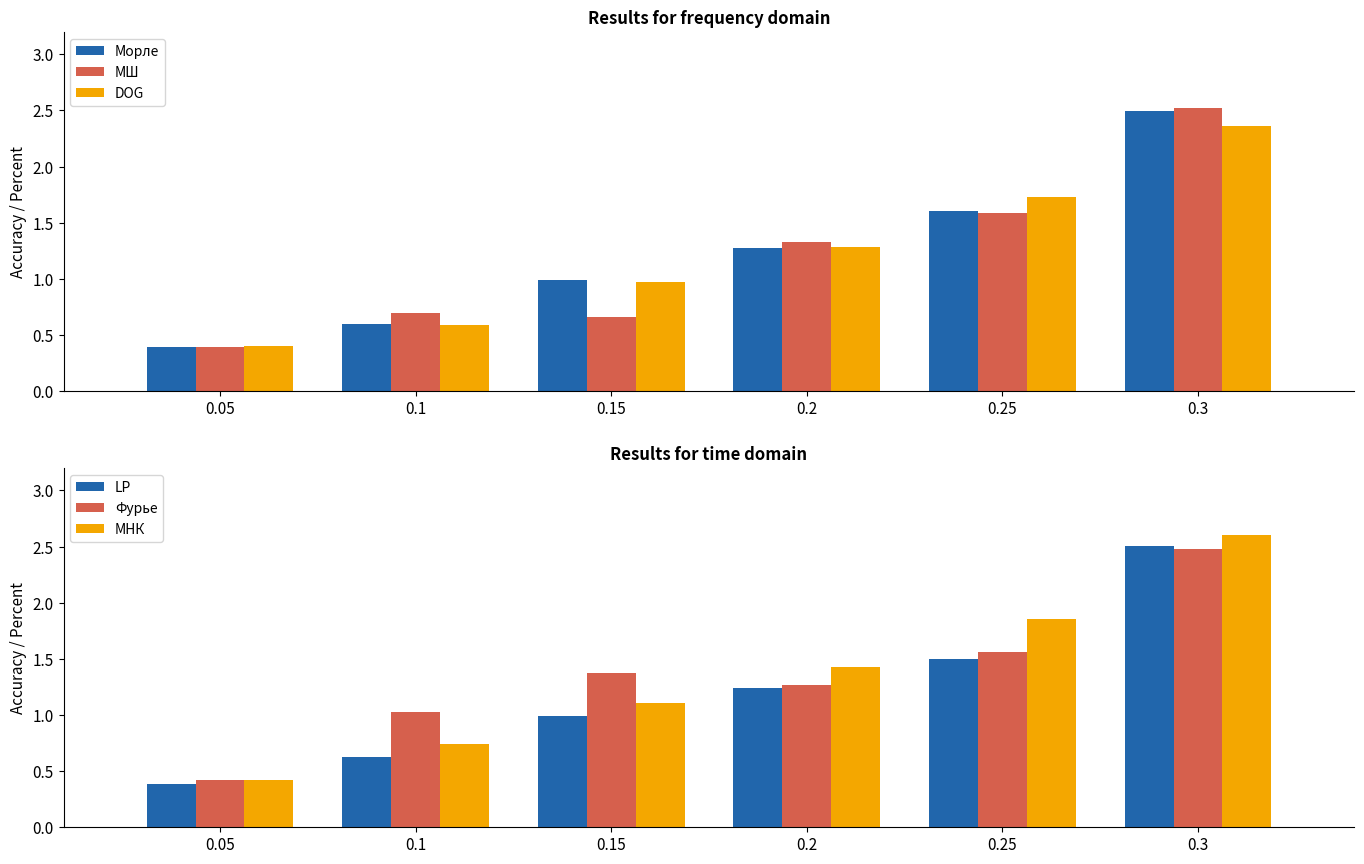

What is the value of the Фурье bar at the 3rd from the left?

1.4